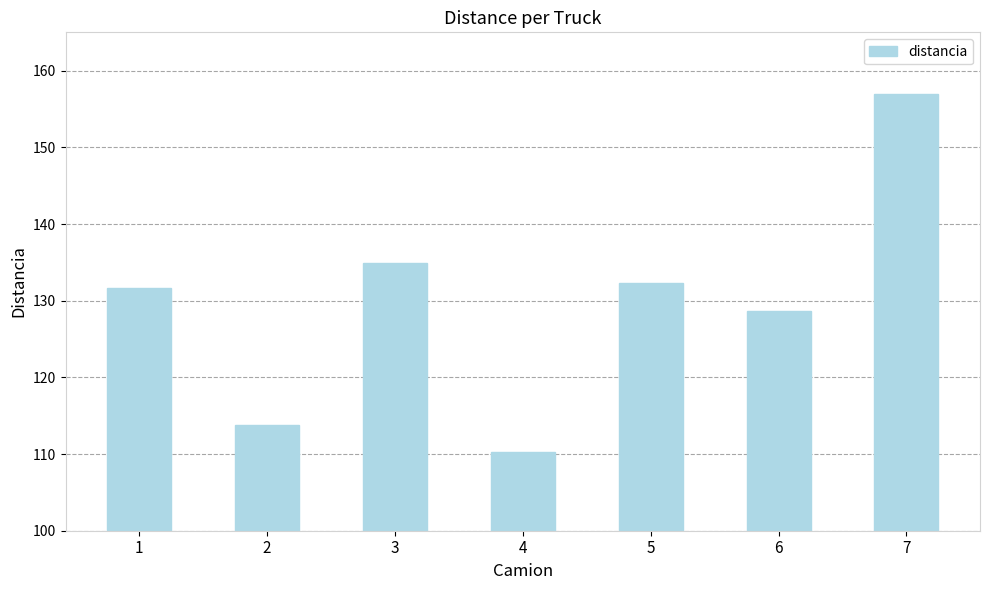

Approximately how many times larger is the value at 5 compared to 2?

1.2